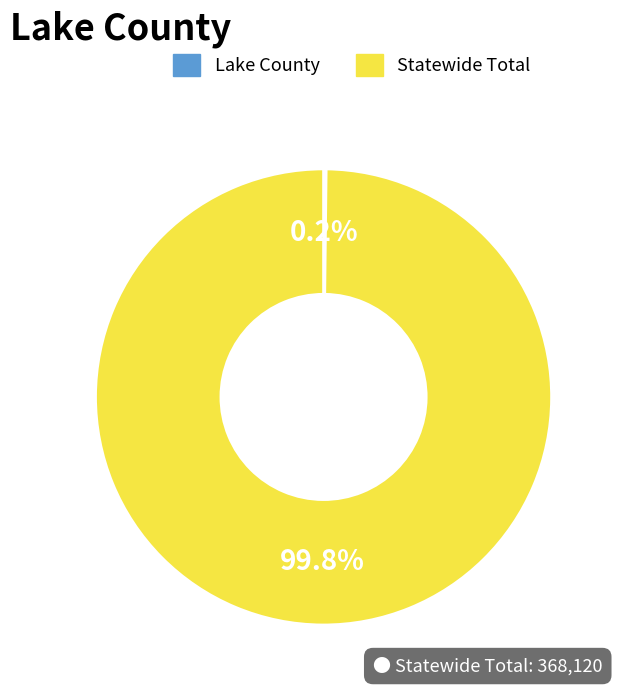

Is there a majority slice in this chart?

Yes